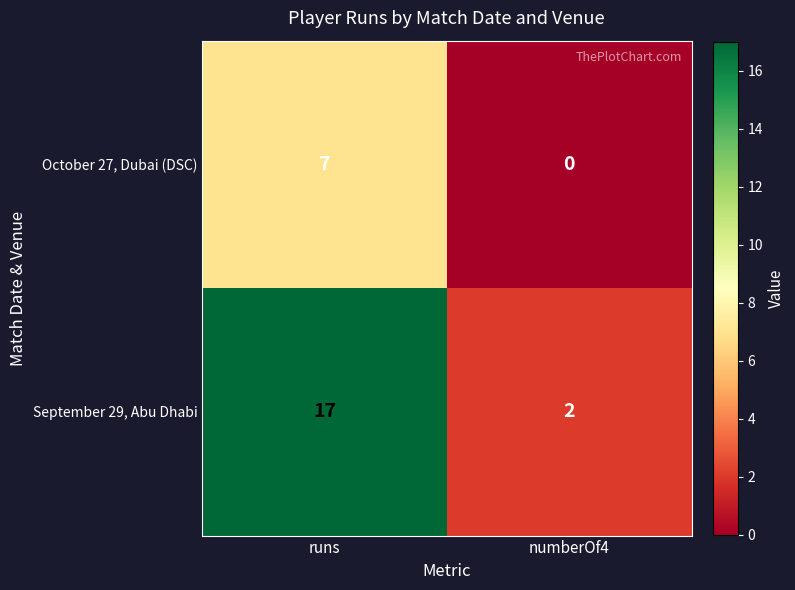

List the series in order of their peak value, lowest first.

October 27, Dubai (DSC), September 29, Abu Dhabi